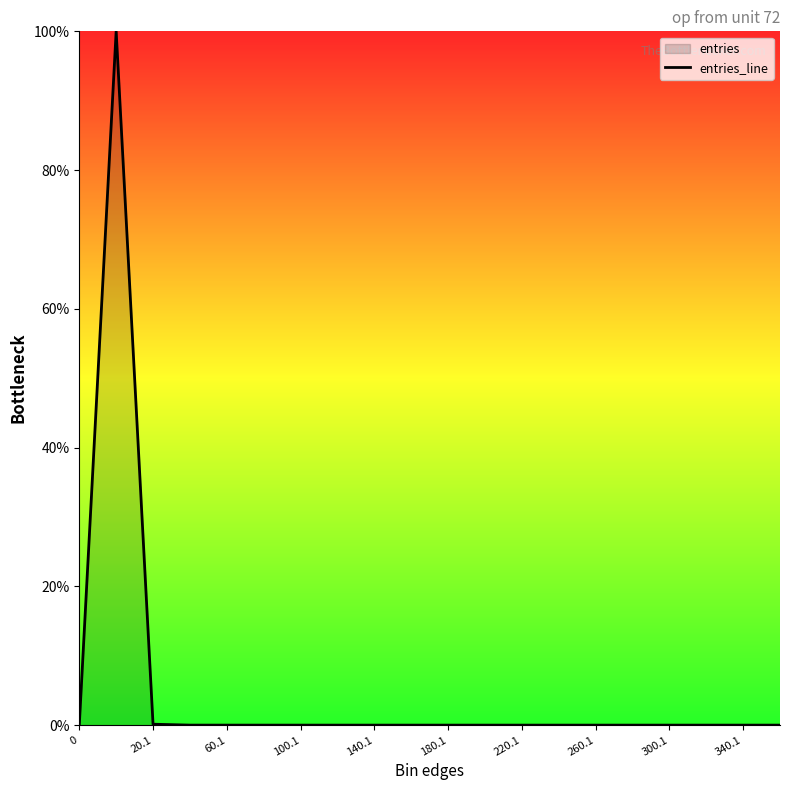

The chart shows a value of 0.0 at 140.1. True or false?

True